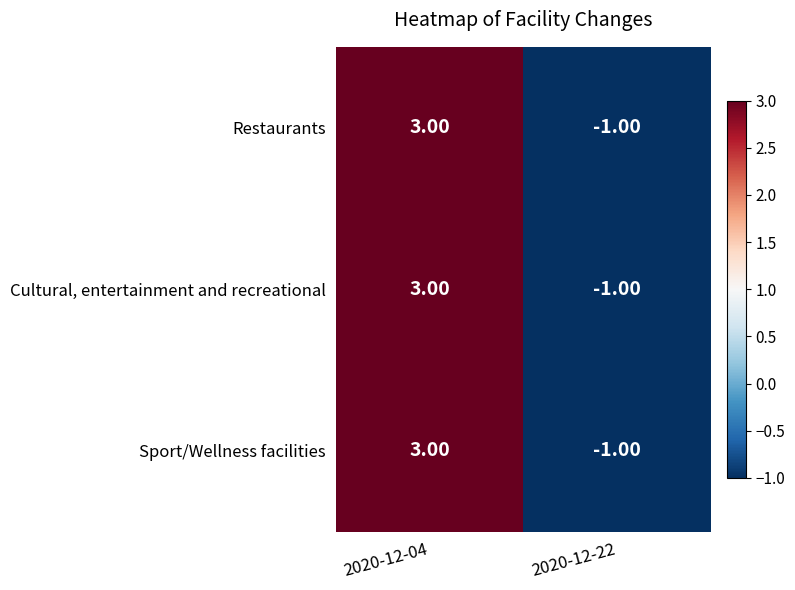

At which category is the sum across all series the highest?

2020-12-04